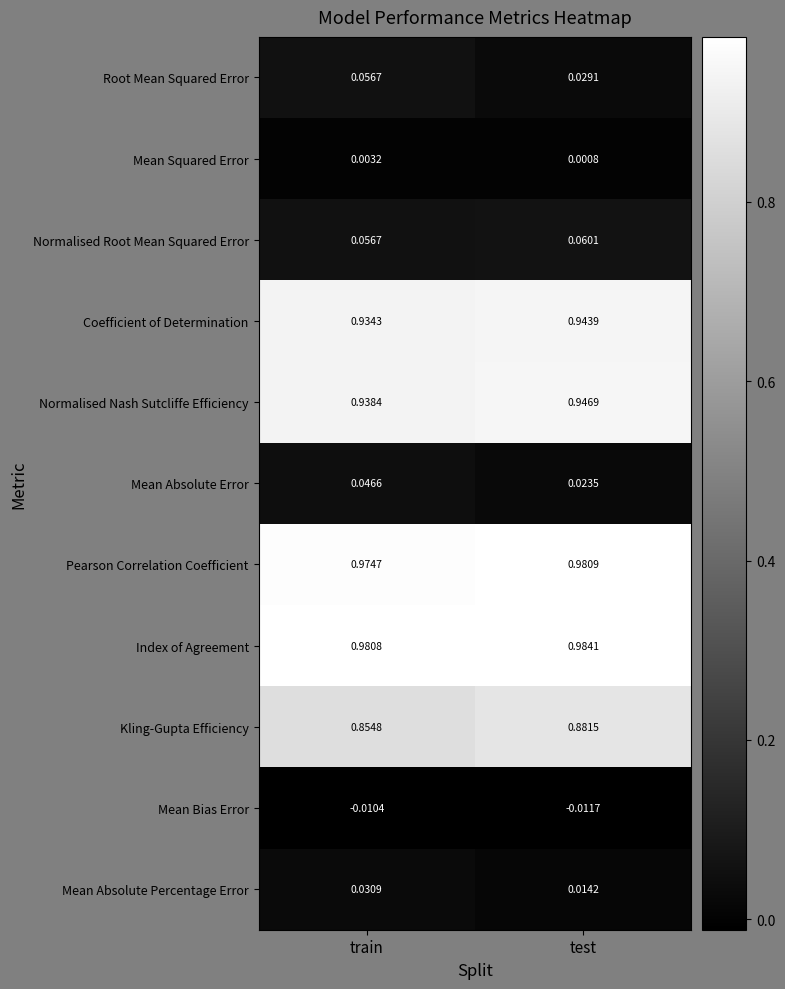

Which series has the widest spread of values?

Root Mean Squared Error